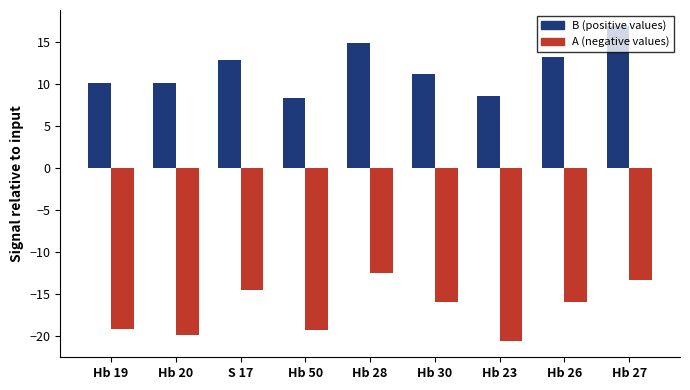

What is the total value across all series at Hb 20?

-9.8